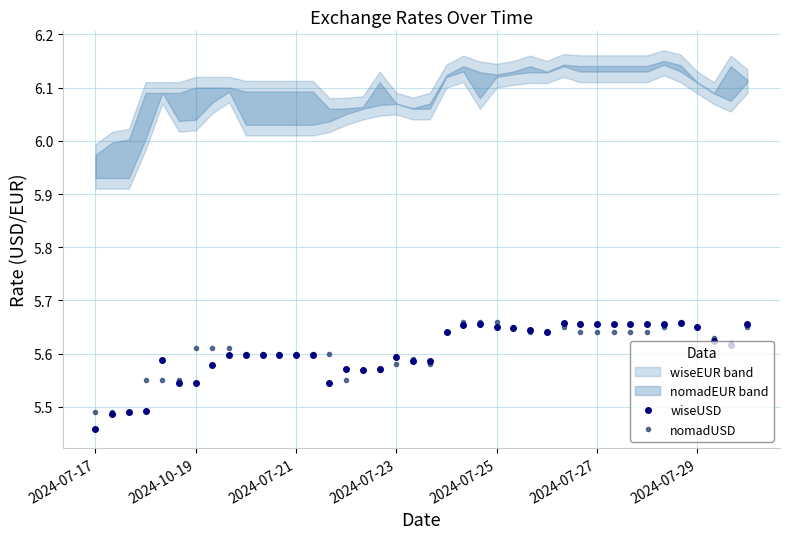

True or false: nomadUSD has a value of 5.6 at 2024-07-21.

True